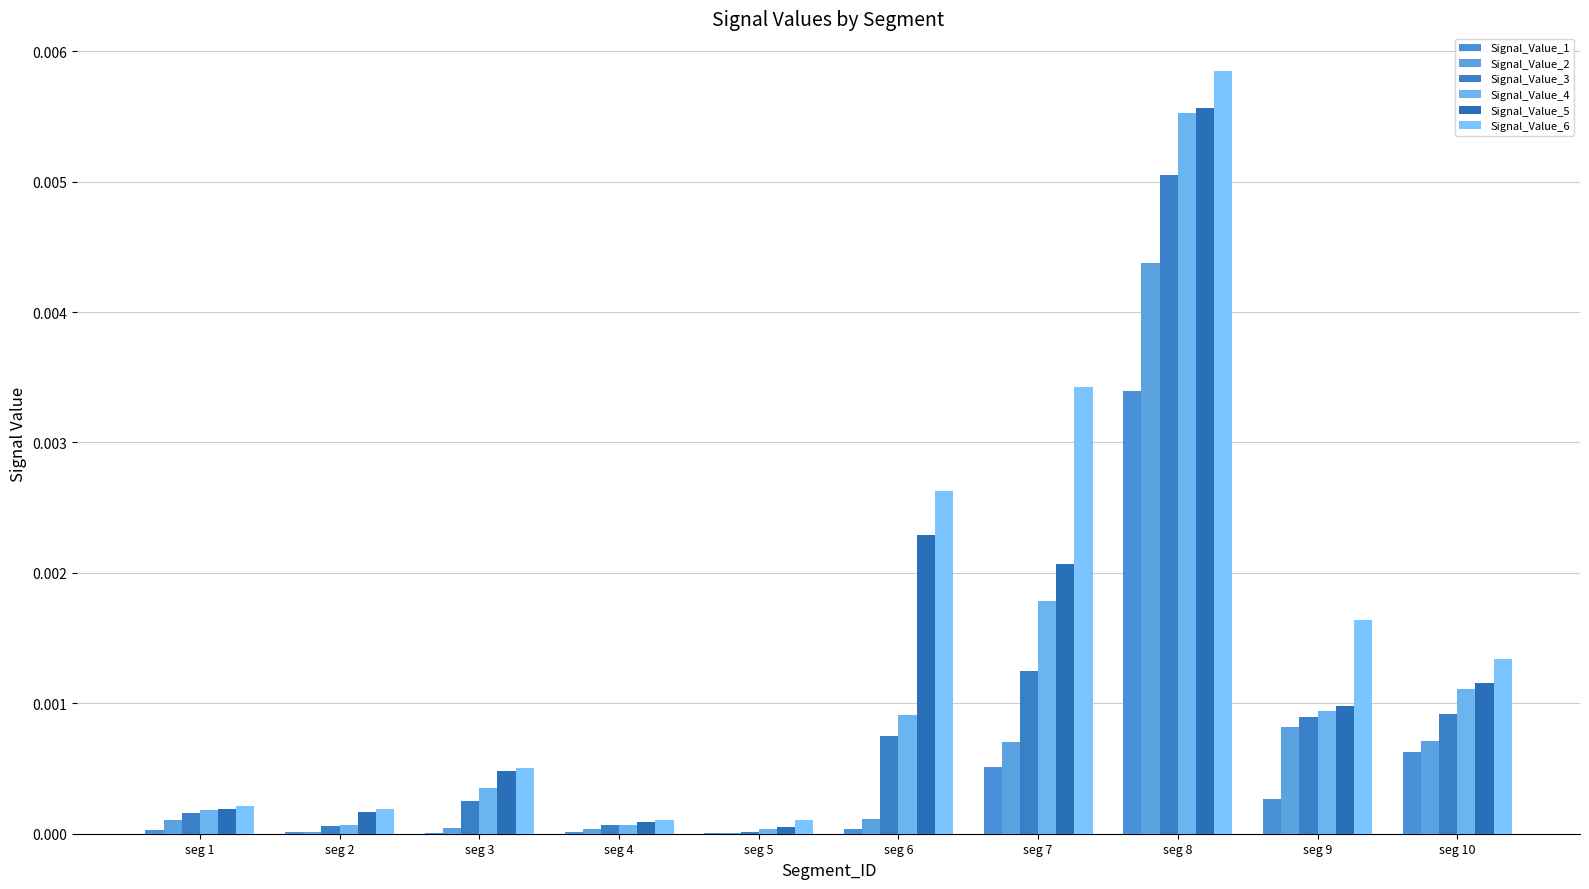

The Signal_Value_2 series shows 0.0 at seg 1. True or false?

False